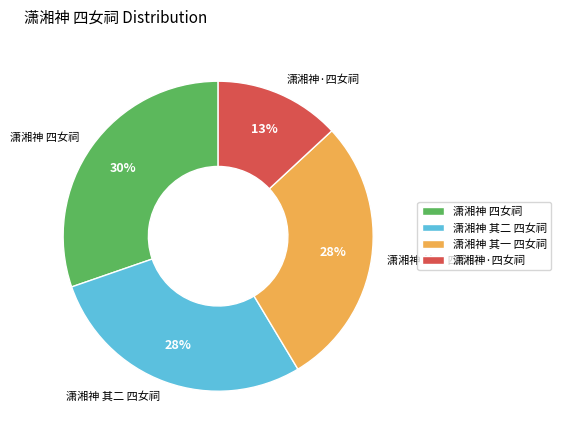

Which category has the biggest portion of the pie?

潇湘神 四女祠